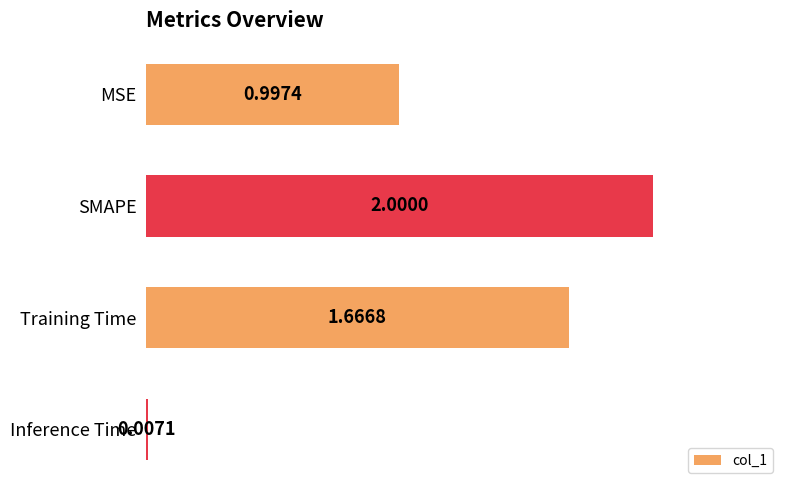

Which category has the highest value across all series?

SMAPE